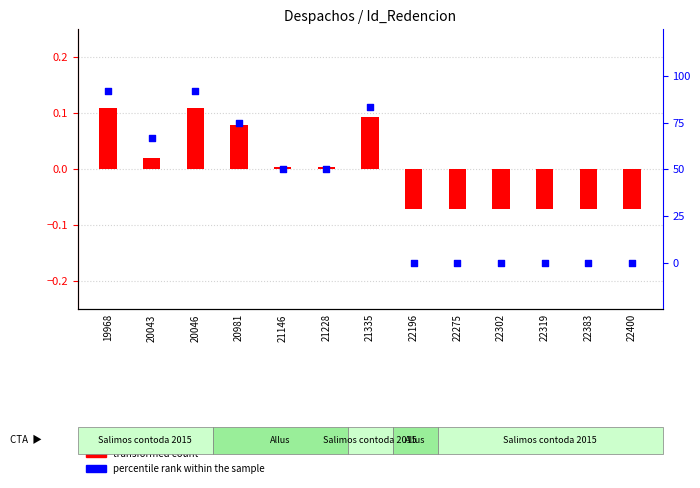

Between 20046 and 22275, which is larger?

20046